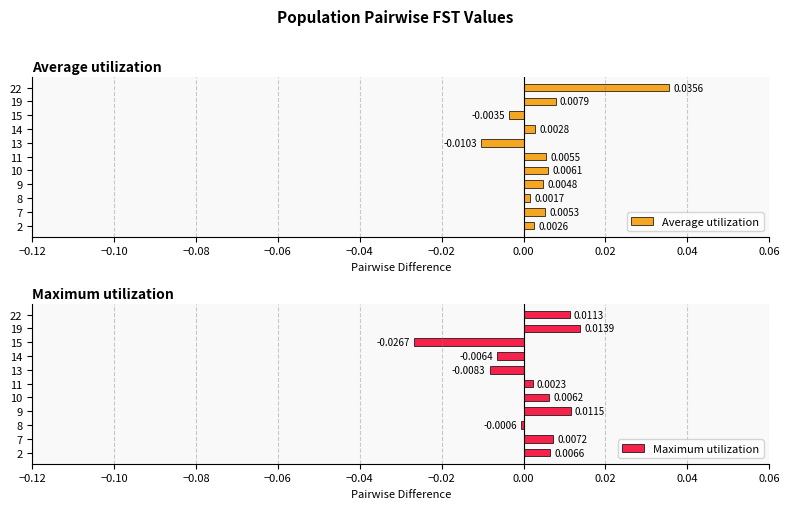

The Maximum utilization series shows 0.0 at 22. True or false?

False